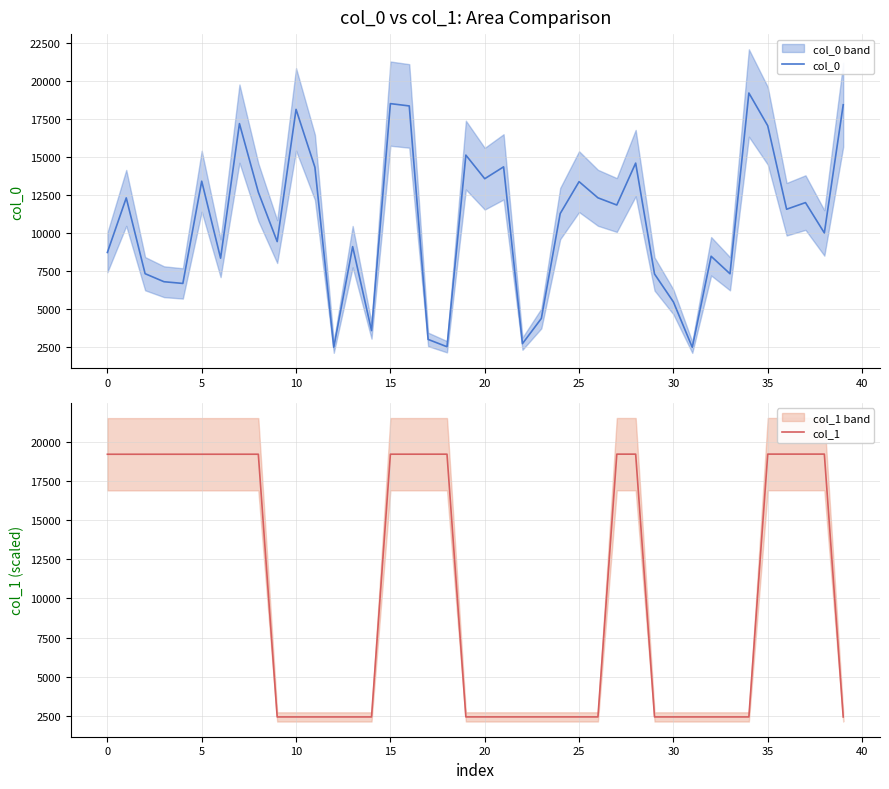

What is the minimum value shown in the chart?

2447.0